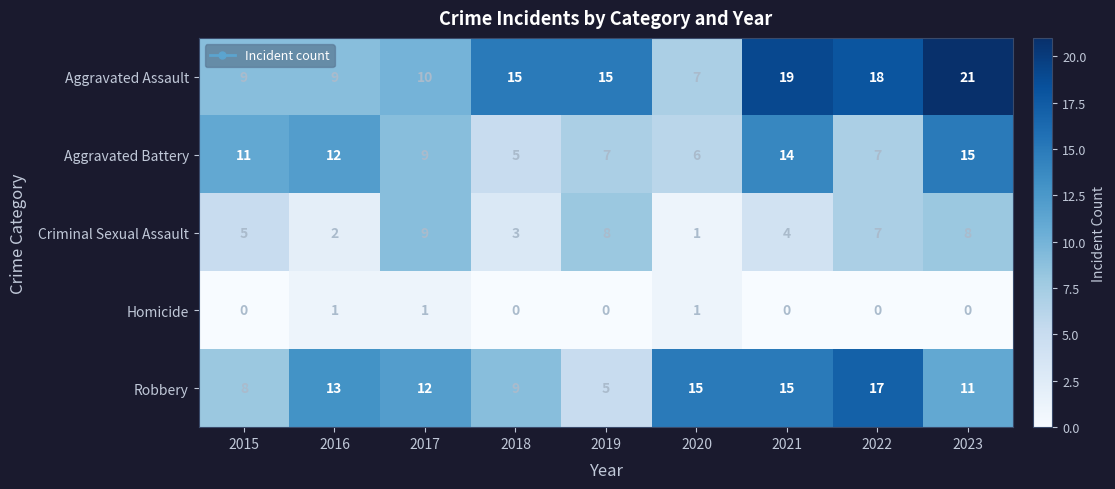

How many distinct data groups are displayed?

5